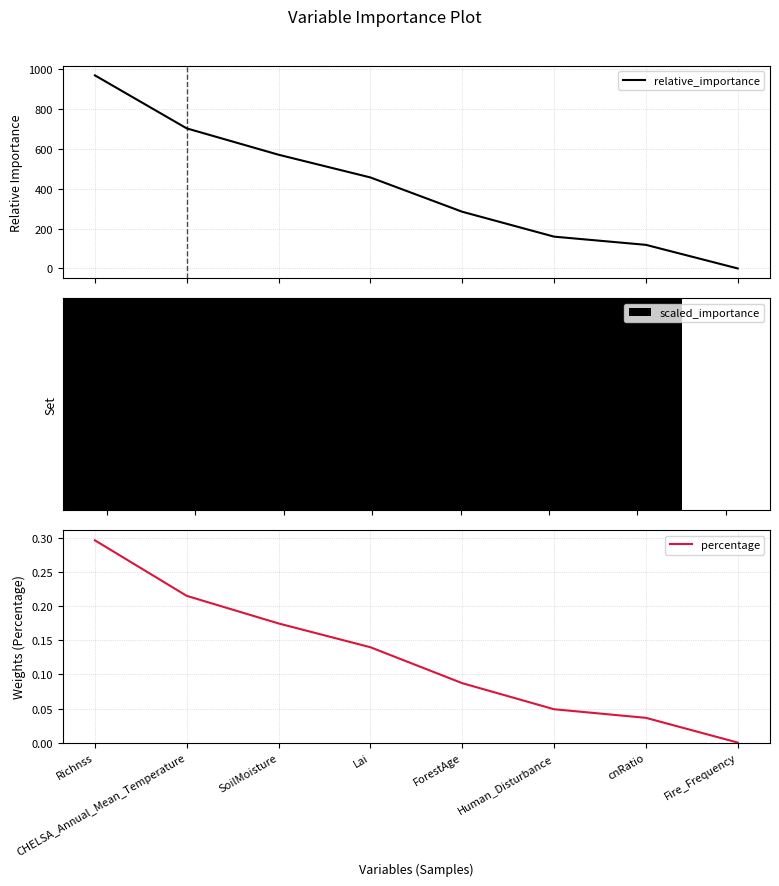

What is the label of the 4th bar from the left?

Lai